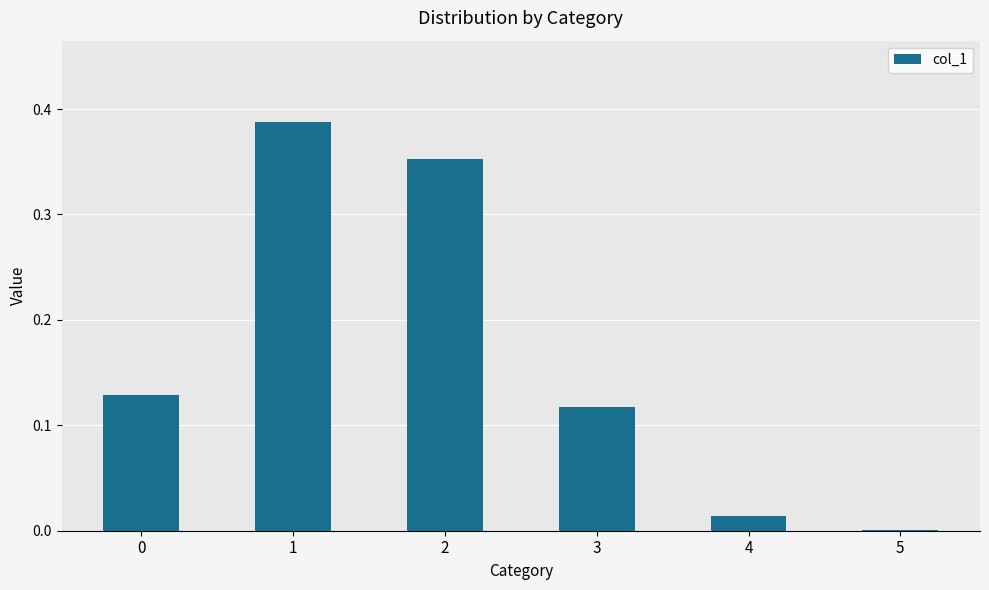

The chart shows a value of 0.0 at 5. True or false?

True